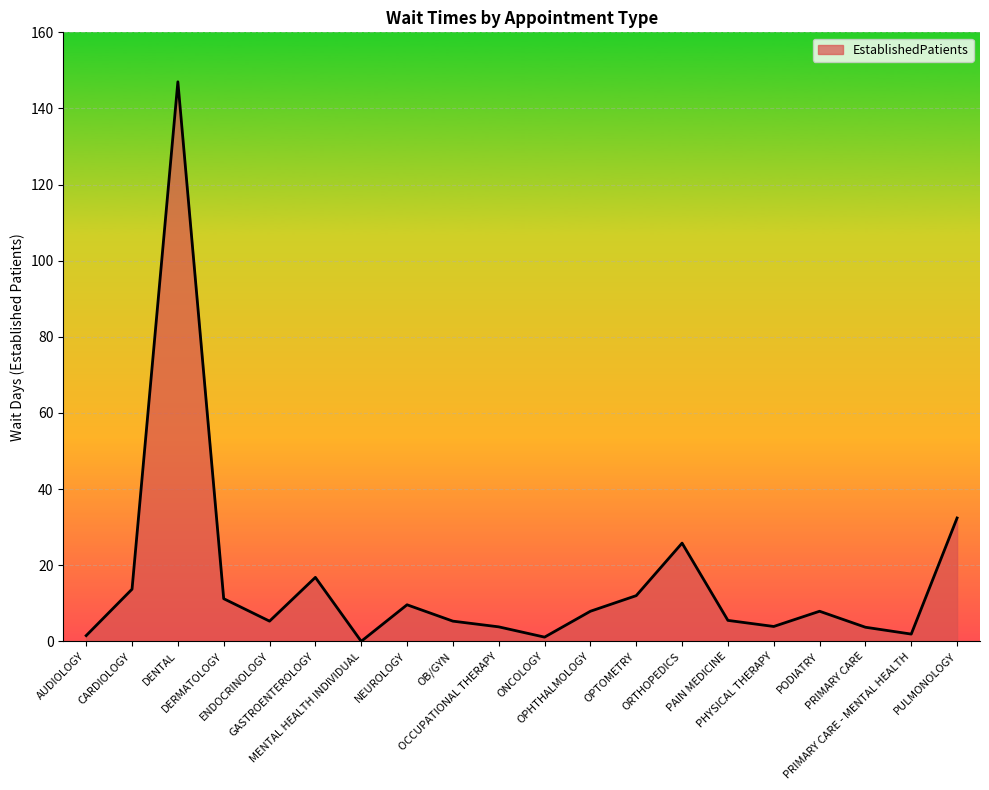

What is the difference between the values at OCCUPATIONAL THERAPY and PODIATRY?

4.1